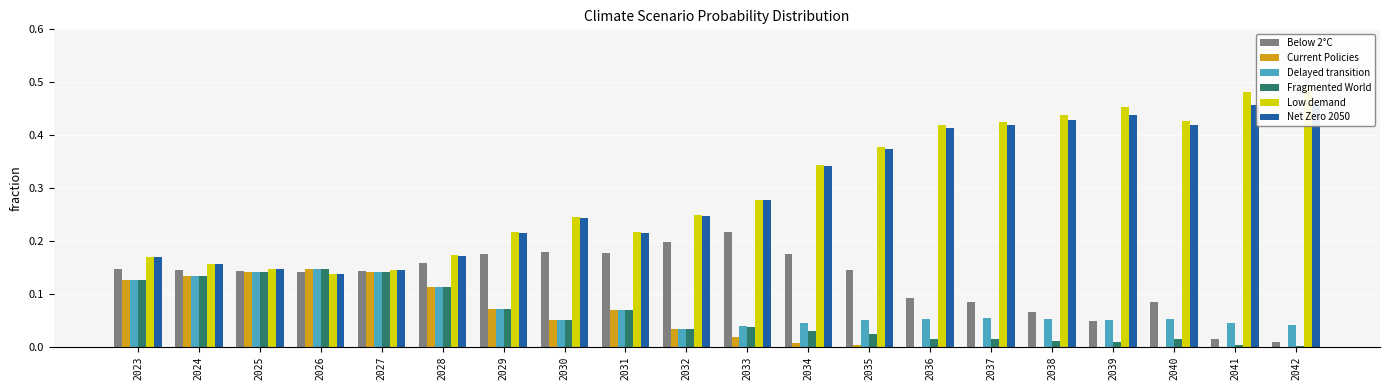

Is it true that Fragmented World equals 0.1 at 2025?

True